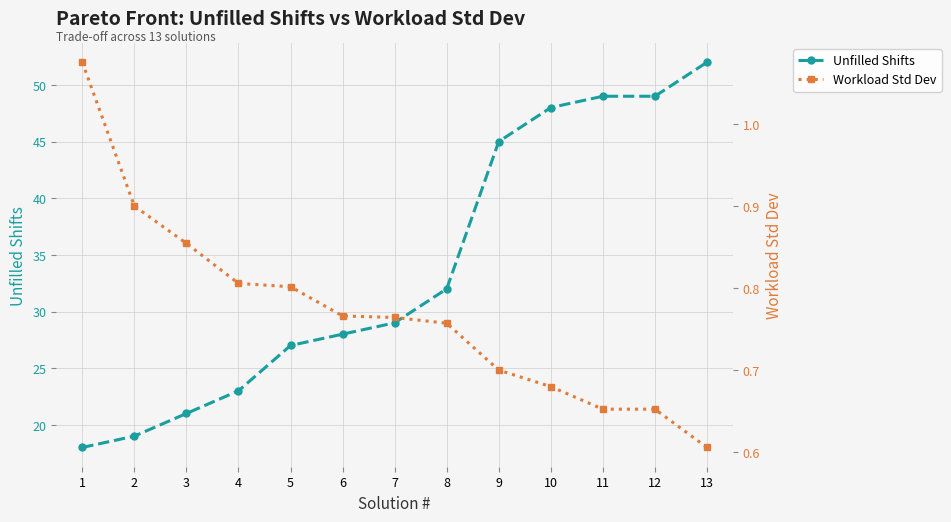

True or false: Workload Std Dev has a value of 1.2 at 10.

False